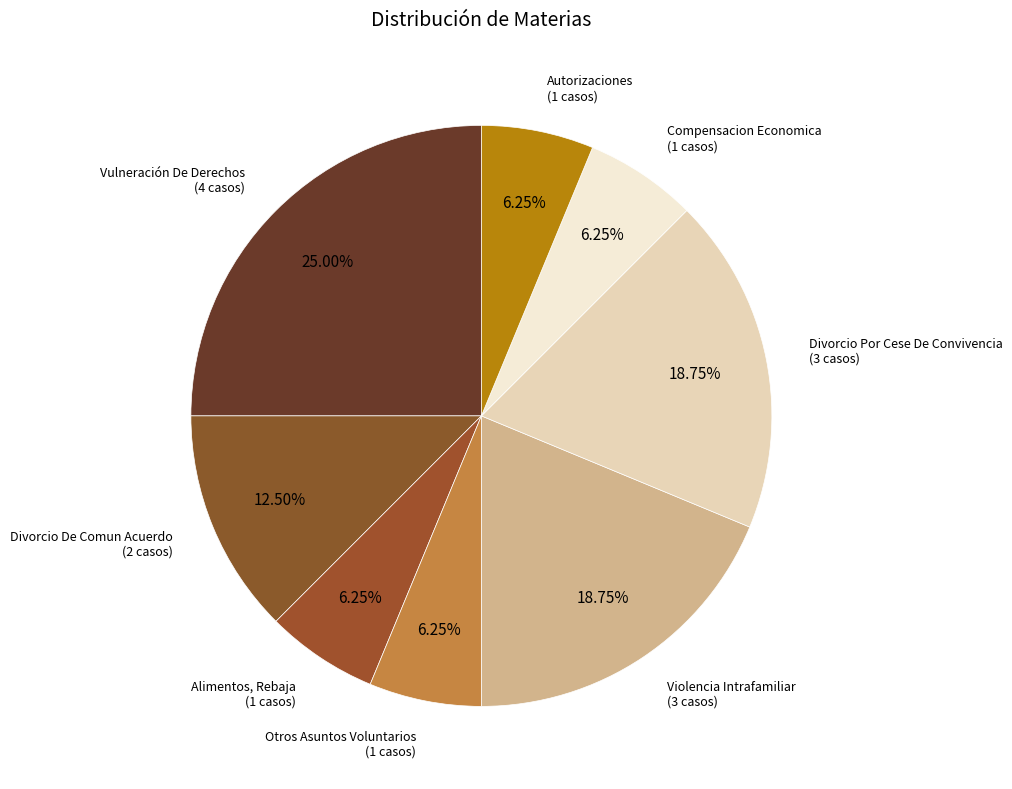

How many slices are in this pie chart?

8